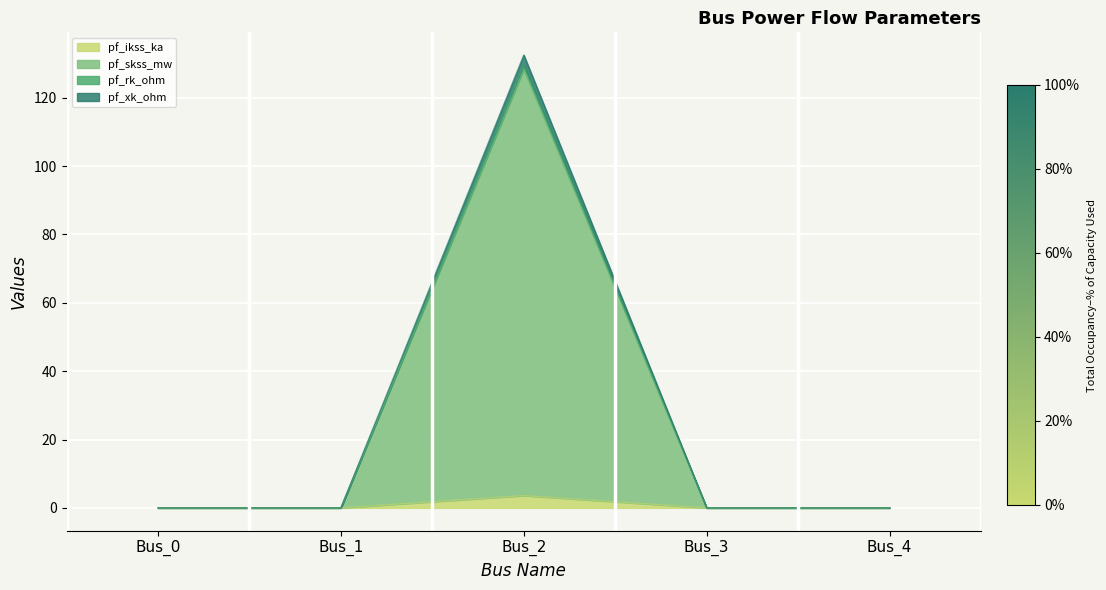

What is the total value across all series at Bus_2?

393.9